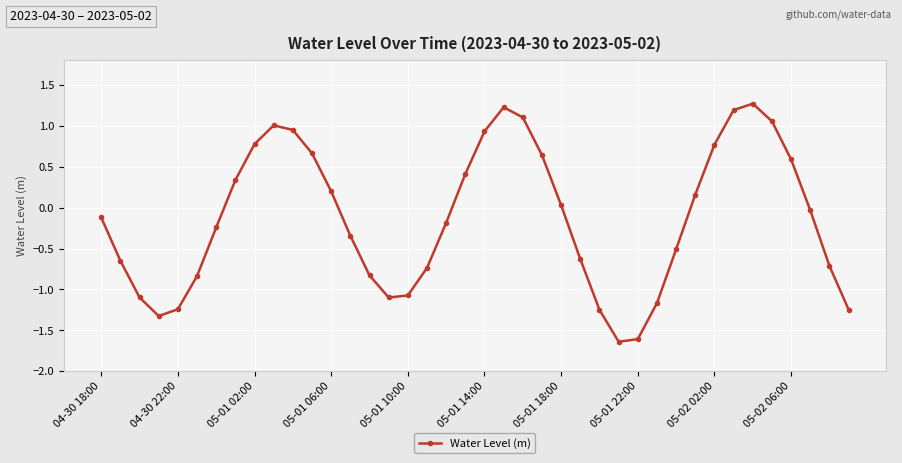

What is the value of the 35th point from the left?

1.3